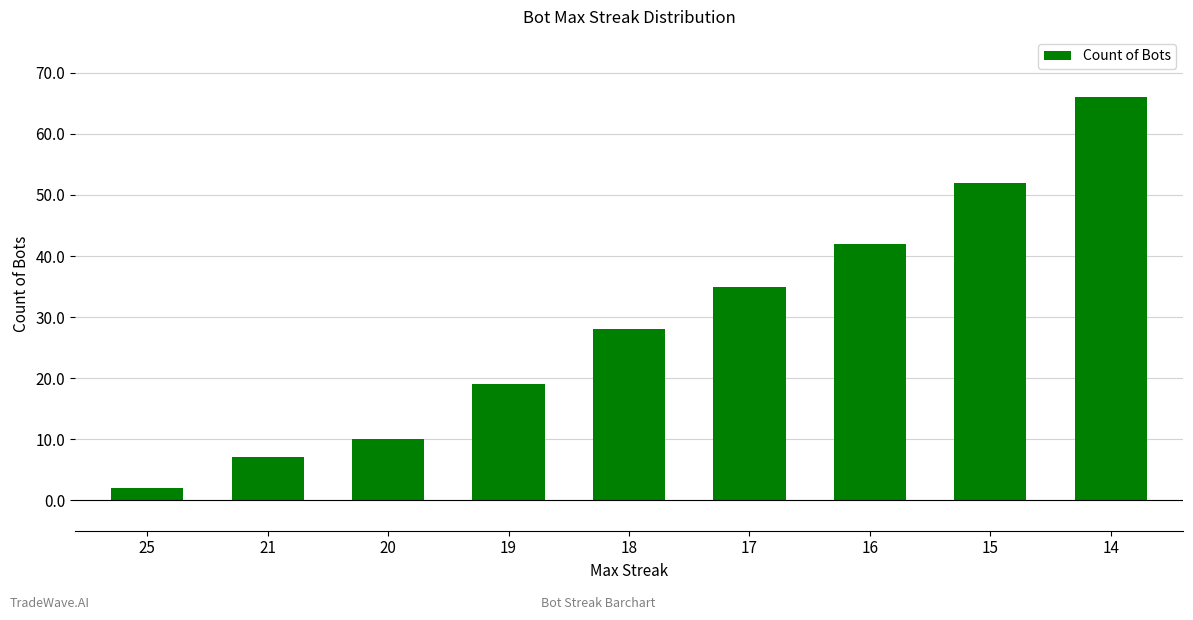

What is the value of the 3rd bar from the left?

10